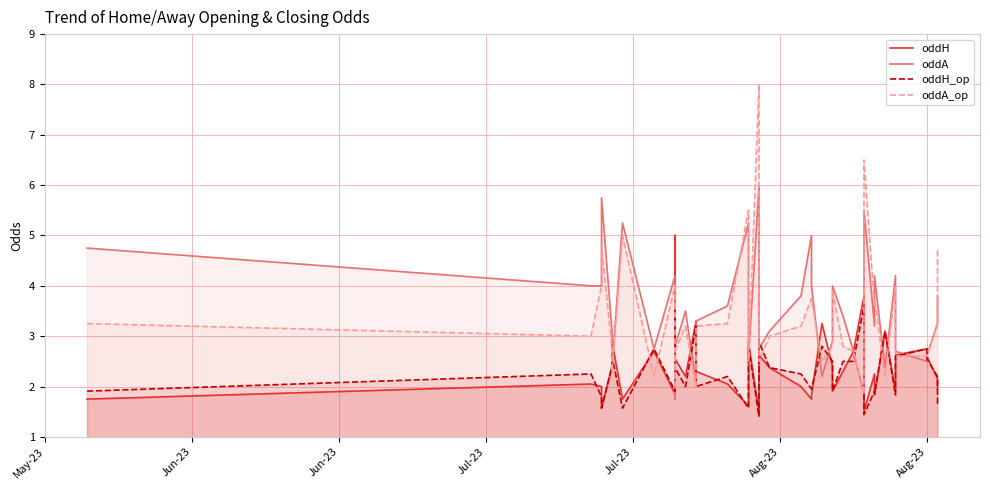

True or false: oddH has more than 0 points higher than both neighbors.

True